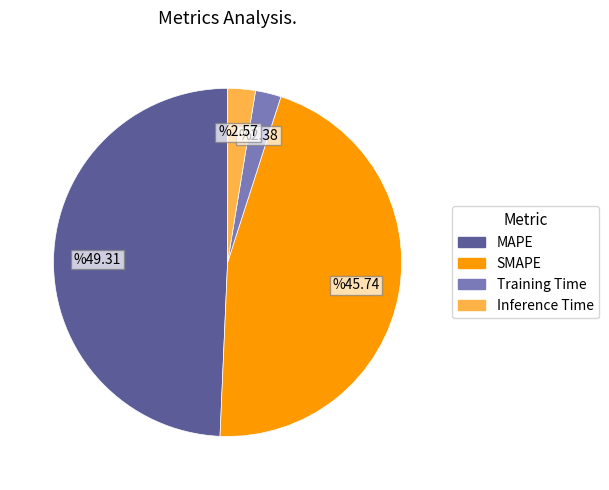

Does Inference Time represent more than half of the total?

No